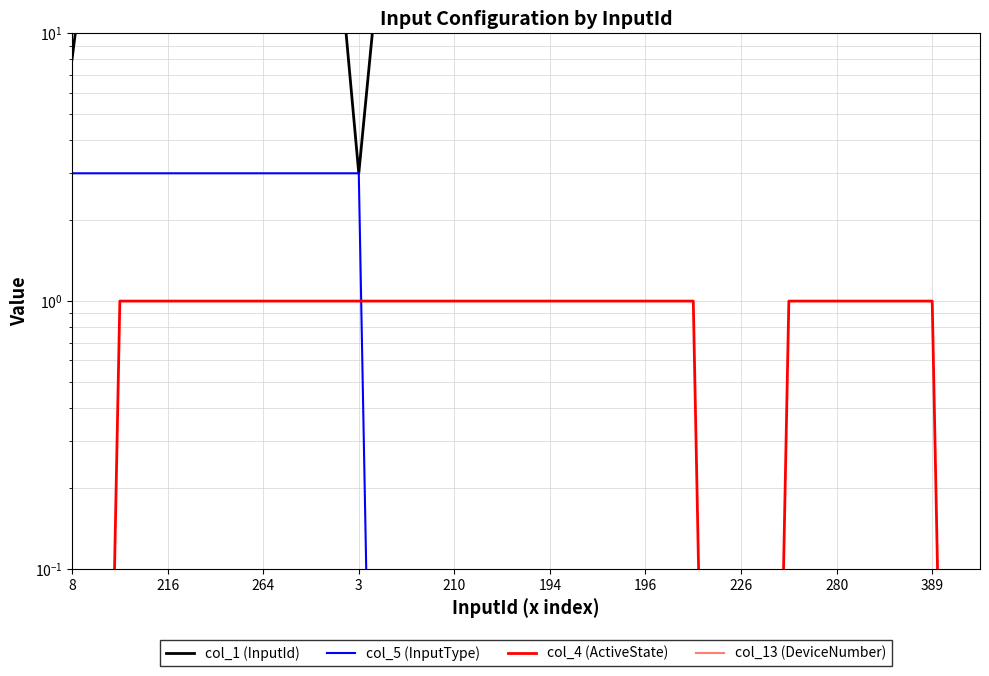

True or false: col_1 (InputId) has a value of 209.0 at 226.

True